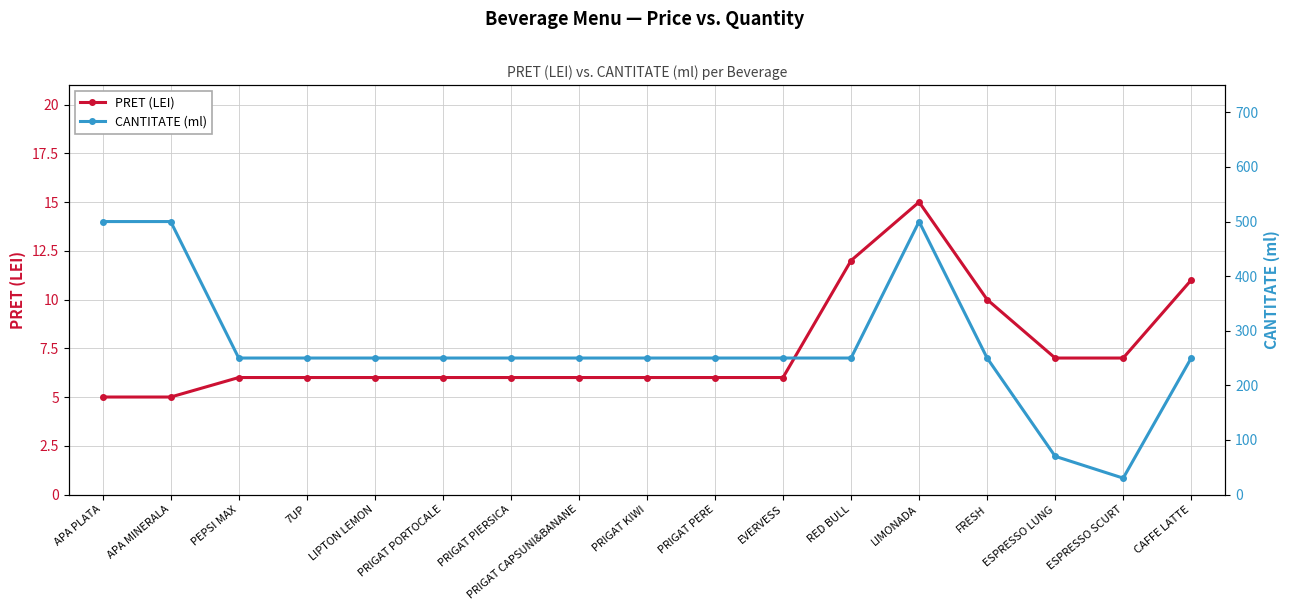

Reading right to left, what are all the values shown in this chart?

PRET (LEI): CAFFE LATTE=11	ESPRESSO SCURT=7	ESPRESSO LUNG=7	FRESH=10	LIMONADA=15	RED BULL=12	EVERVESS=6	PRIGAT PERE=6	PRIGAT KIWI=6	PRIGAT CAPSUNI&BANANE=6	PRIGAT PIERSICA=6	PRIGAT PORTOCALE=6	LIPTON LEMON=6	7UP=6	PEPSI MAX=6	APA MINERALA=5	APA PLATA=5
CANTITATE (ml): CAFFE LATTE=250	ESPRESSO SCURT=30	ESPRESSO LUNG=70	FRESH=250	LIMONADA=500	RED BULL=250	EVERVESS=250	PRIGAT PERE=250	PRIGAT KIWI=250	PRIGAT CAPSUNI&BANANE=250	PRIGAT PIERSICA=250	PRIGAT PORTOCALE=250	LIPTON LEMON=250	7UP=250	PEPSI MAX=250	APA MINERALA=500	APA PLATA=500